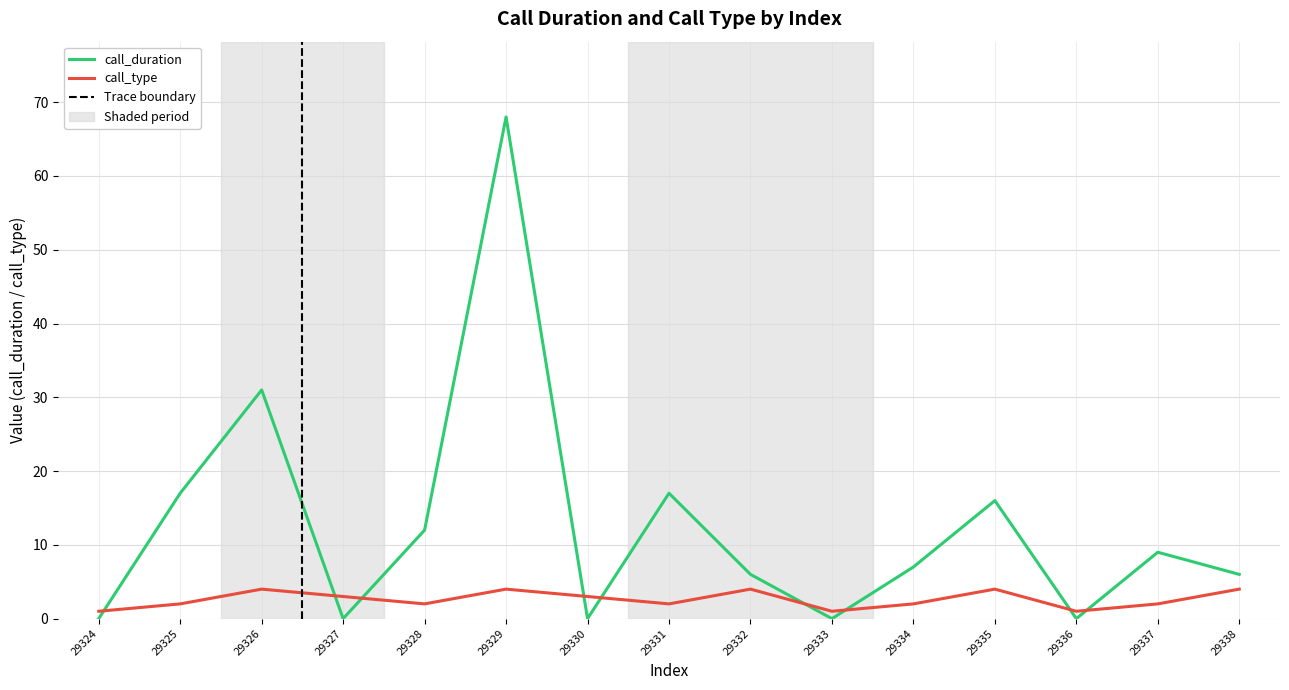

List the series in order of their overall mean, highest first.

call_duration, call_type